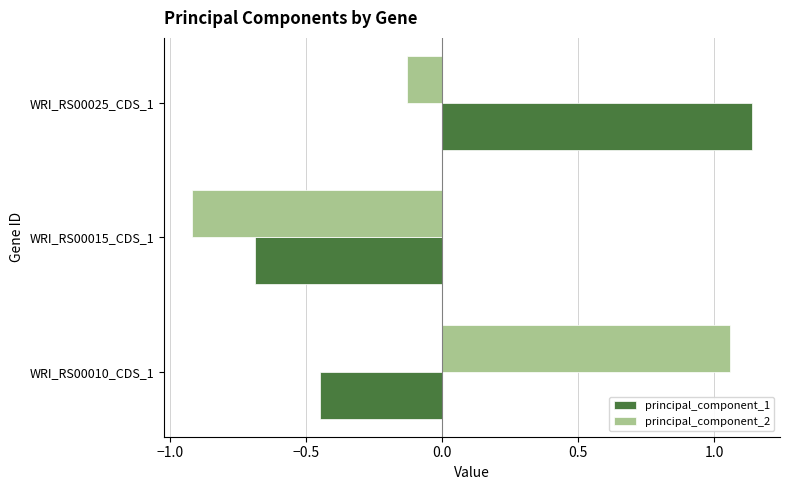

Which series changed the most between WRI_RS00010_CDS_1 and WRI_RS00015_CDS_1?

principal_component_2